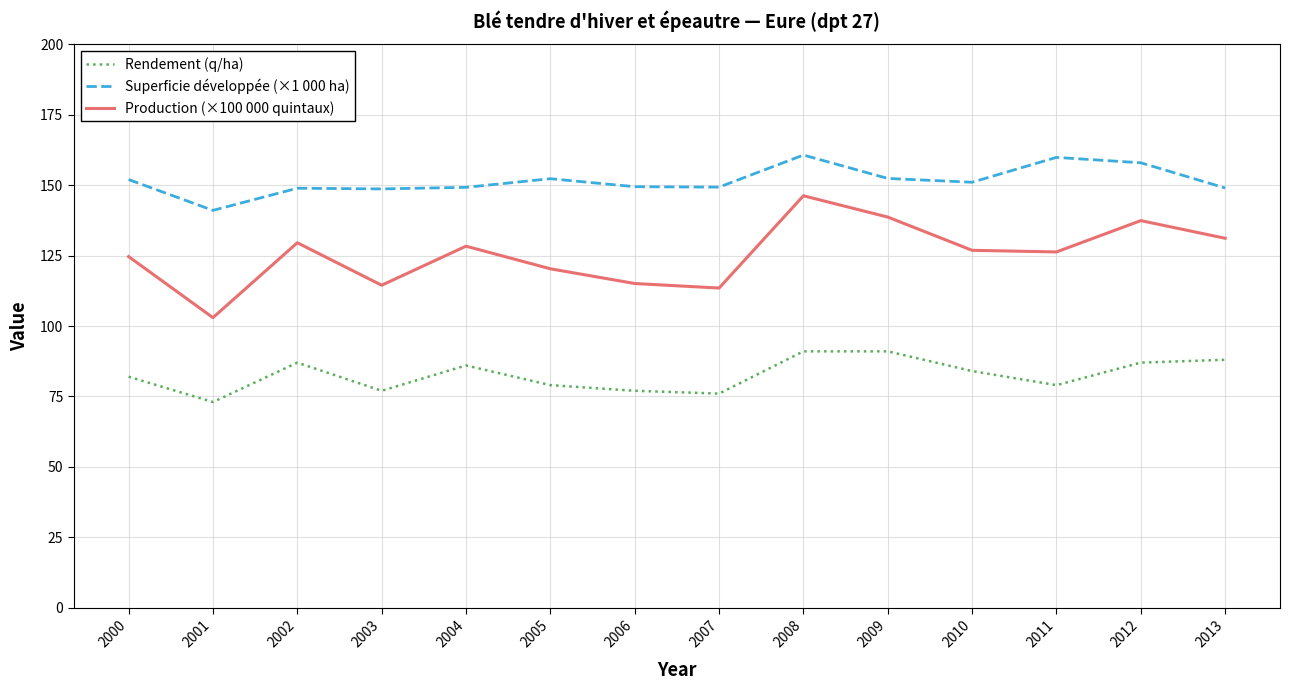

Which series changed the most between 2001 and 2008?

Production (×100 000 quintaux)